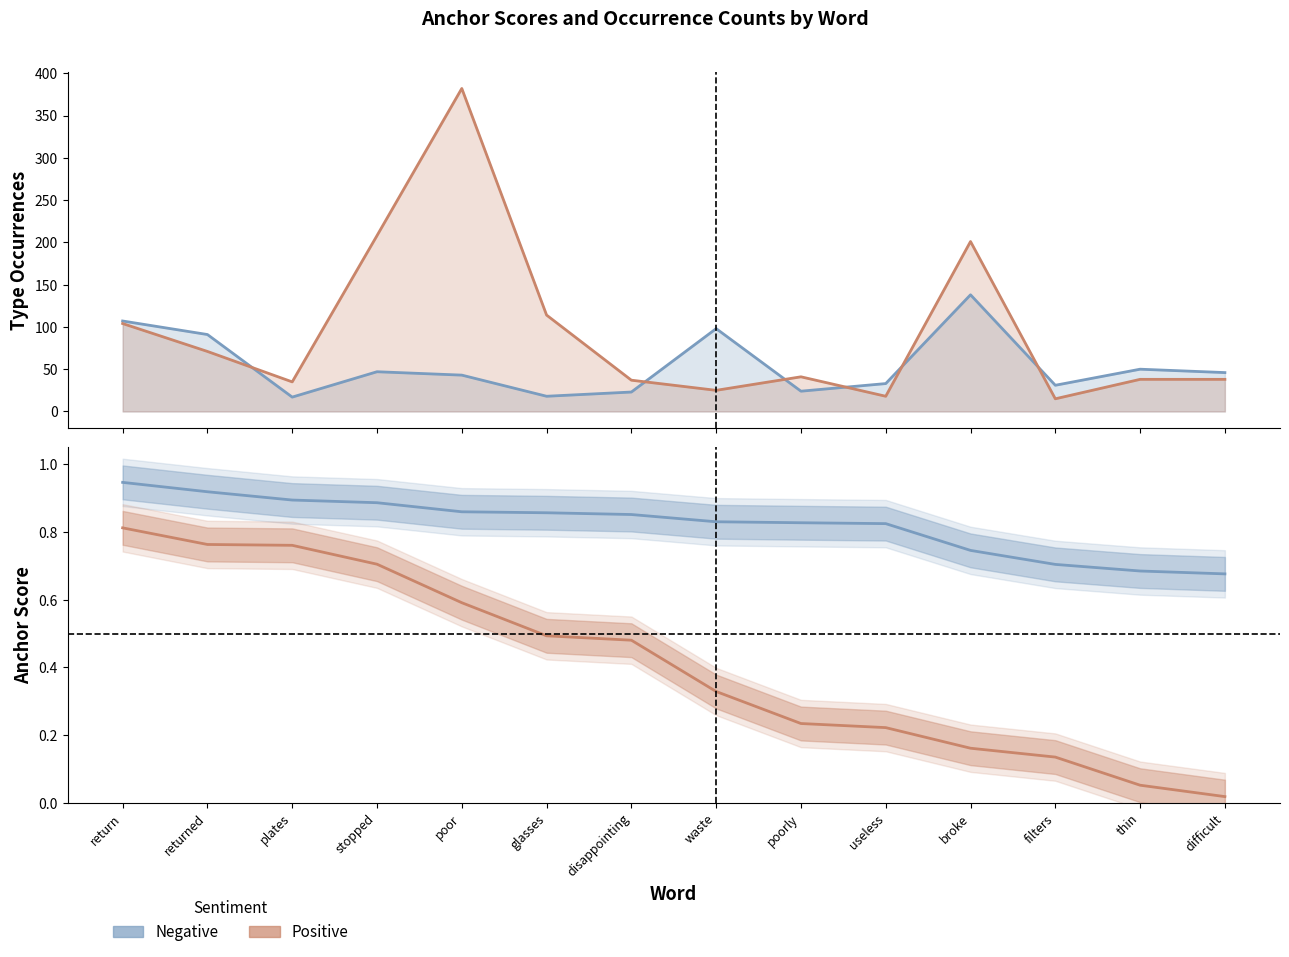

Which series has the largest range (max minus min)?

Positive words